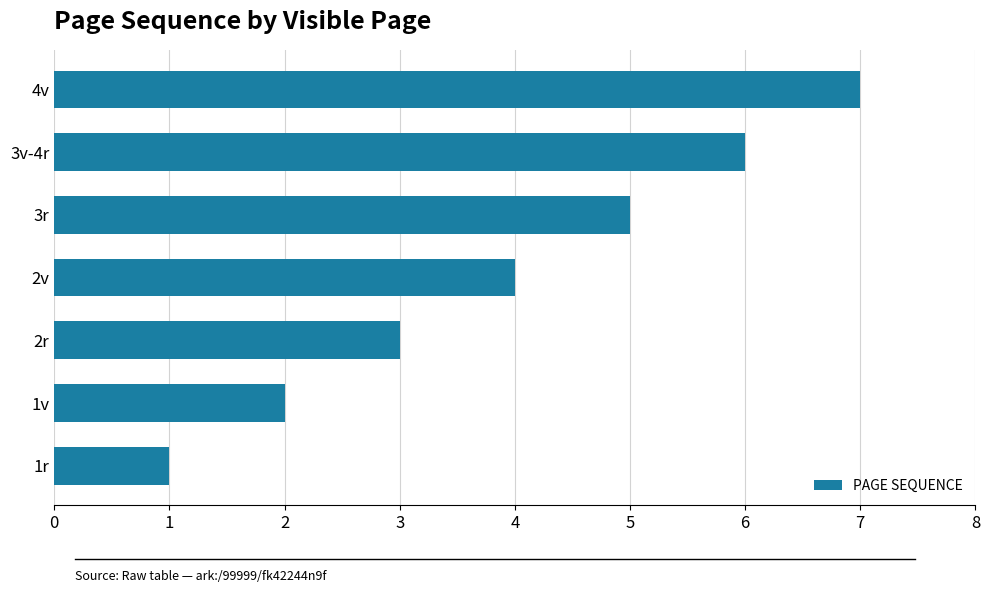

At which category does the chart reach its peak across all series?

4v